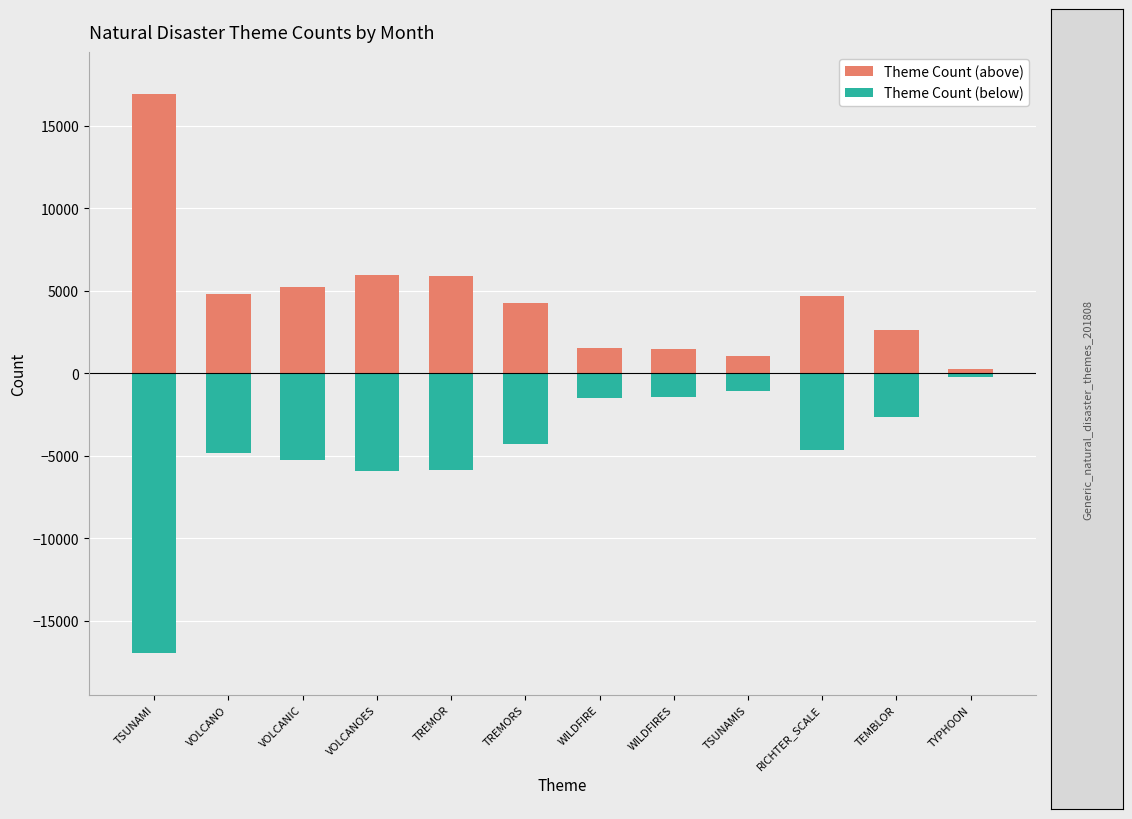

What is the difference between the second highest and minimum values in the Theme Count (above) series?

5674